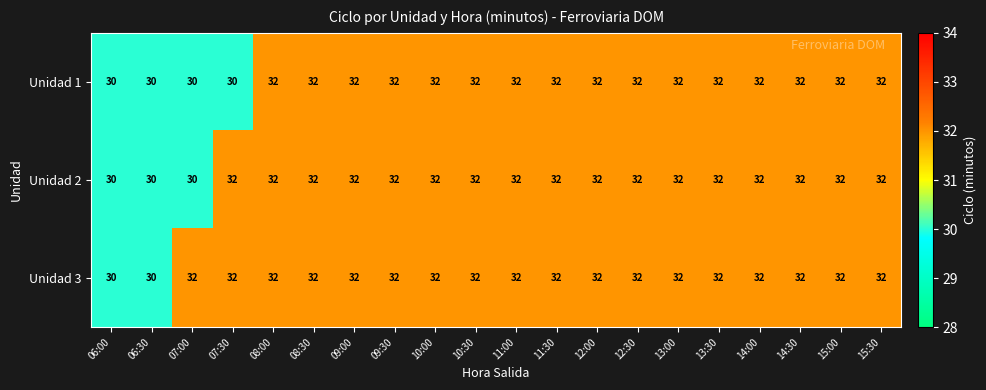

What is the highest value of the Unidad 2 series?

32